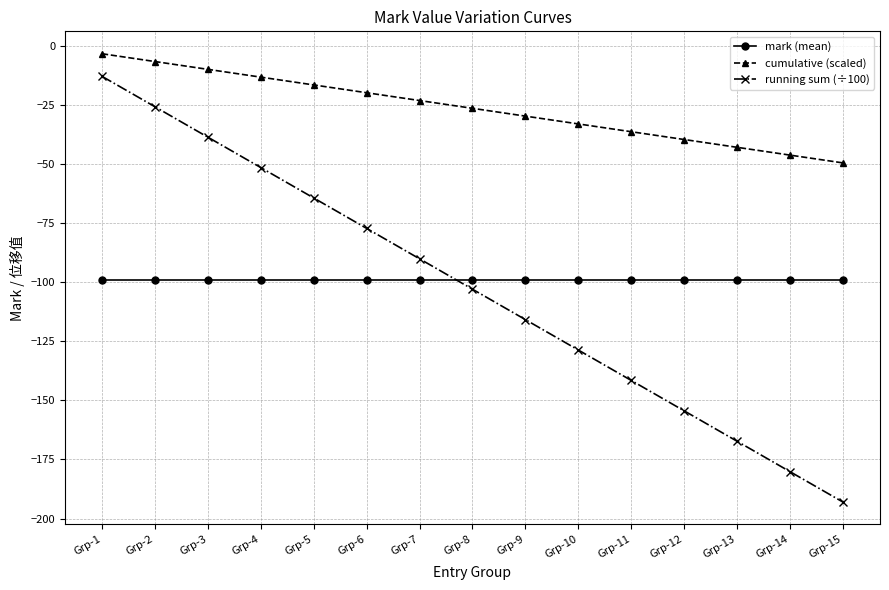

Which category has the lowest value across all series?

Grp-15